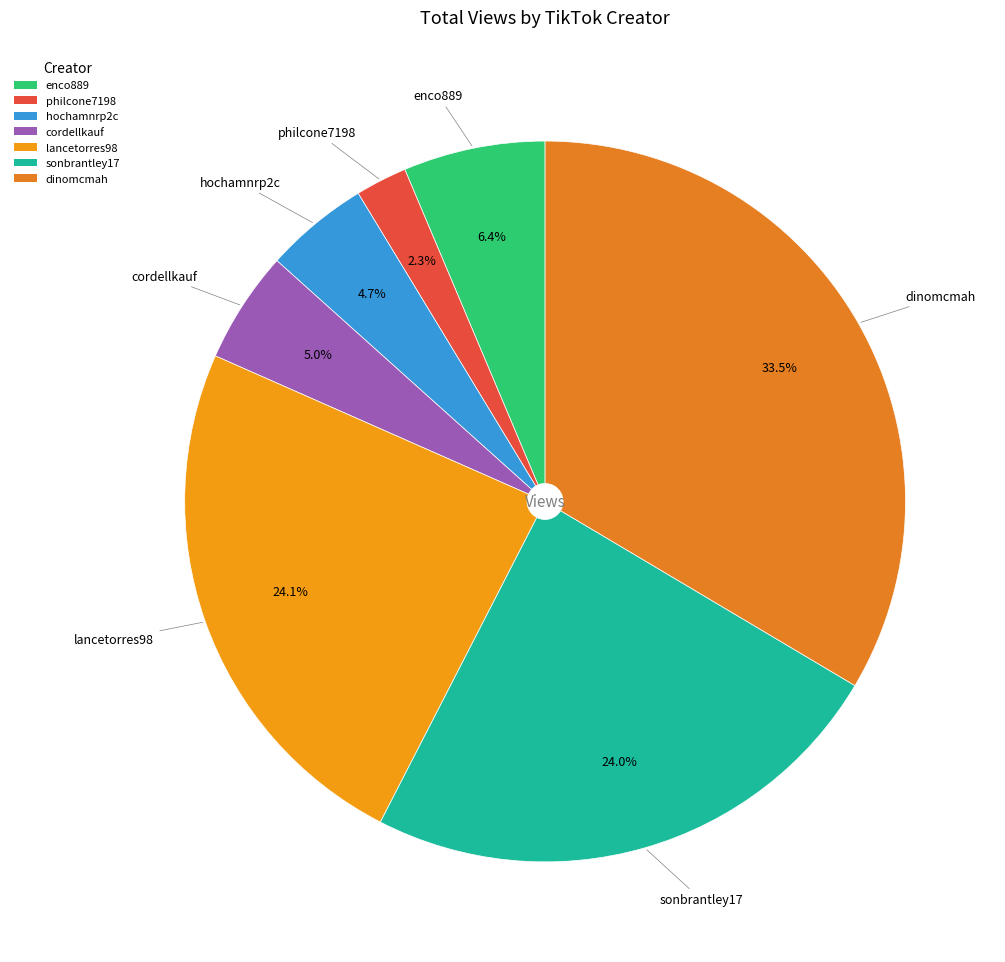

Count the number of slices in the pie.

7